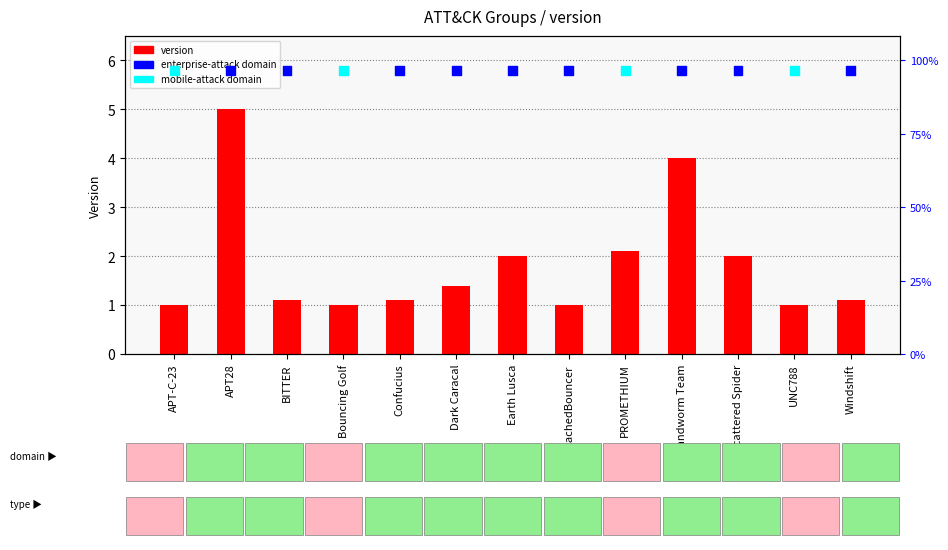

At how many categories does at least one series exceed 4?

13